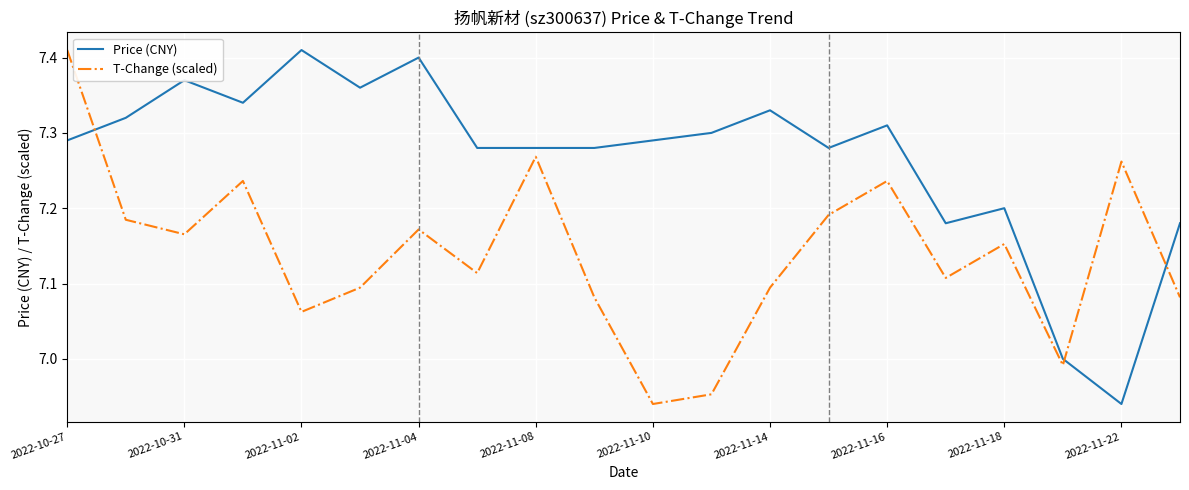

What are all the series names shown in the legend?

Price (CNY), T-Change (scaled)